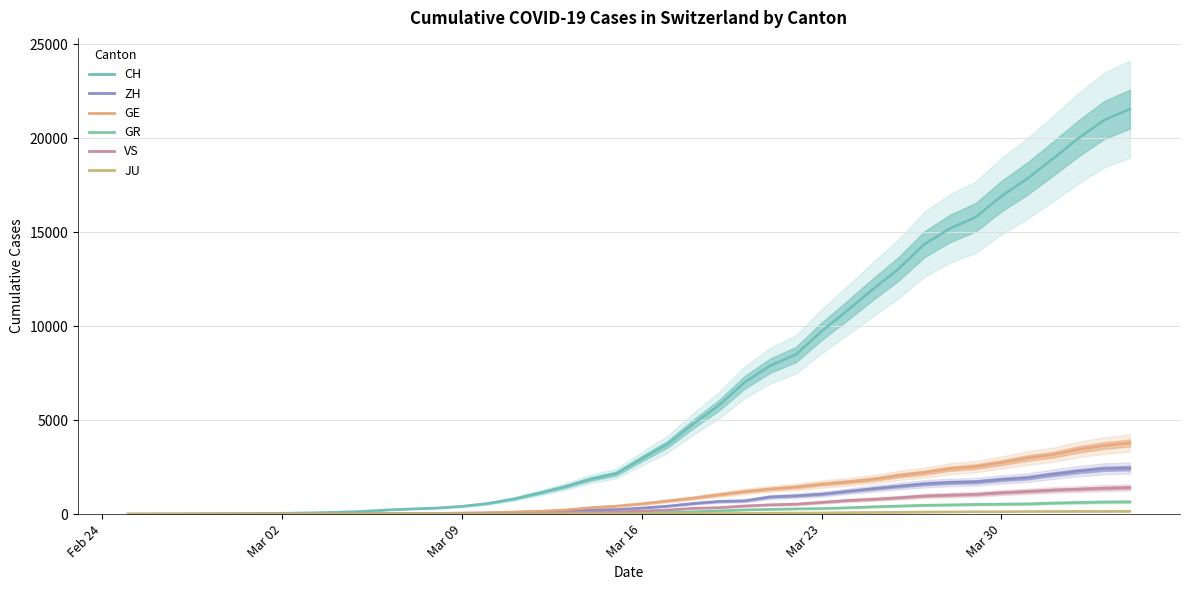

Is it true that CH equals 732 at Mar 09?

False